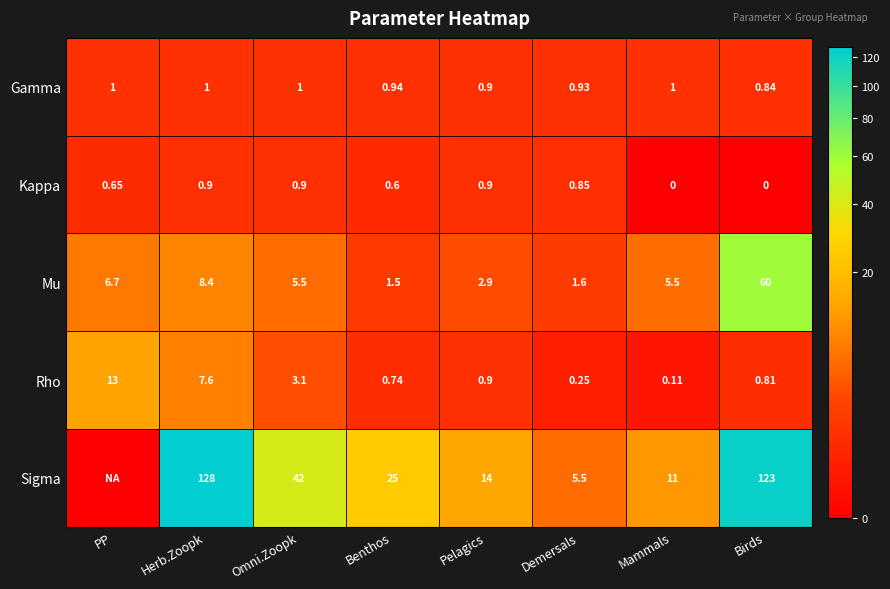

At which label does Mu reach its minimum?

Benthos